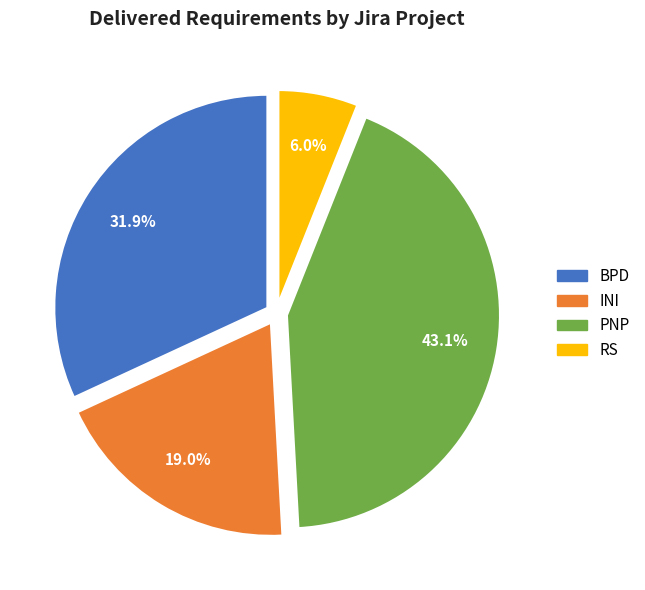

What is the ratio of the value at INI to the value at BPD?

0.6